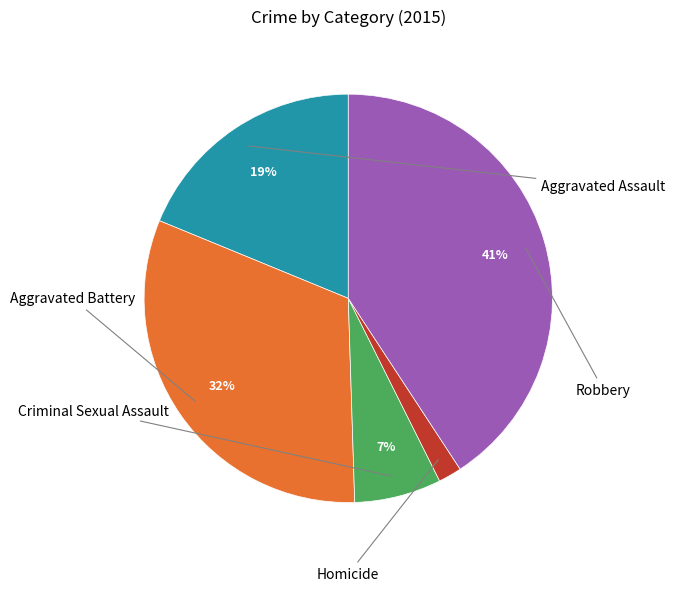

Does any single category account for the majority?

No